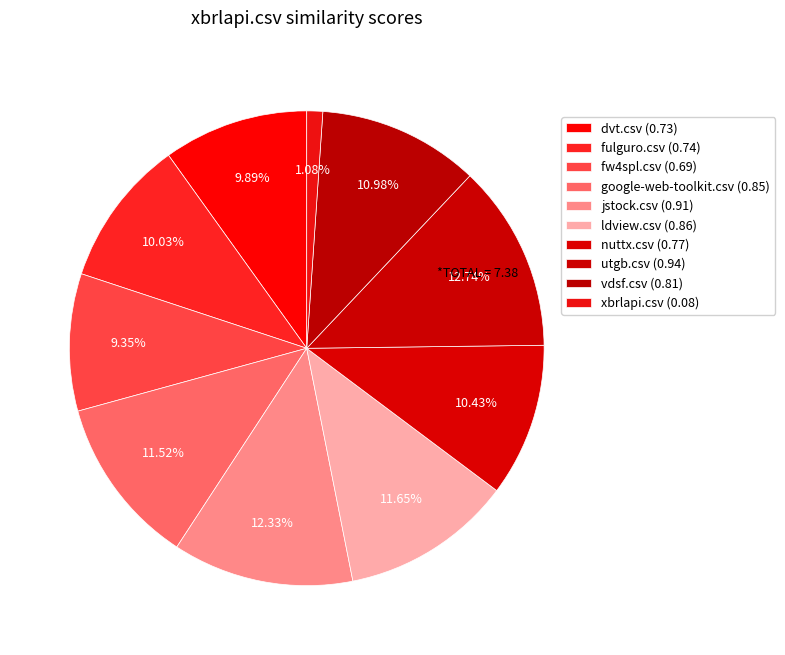

How many segments does this pie chart have?

10